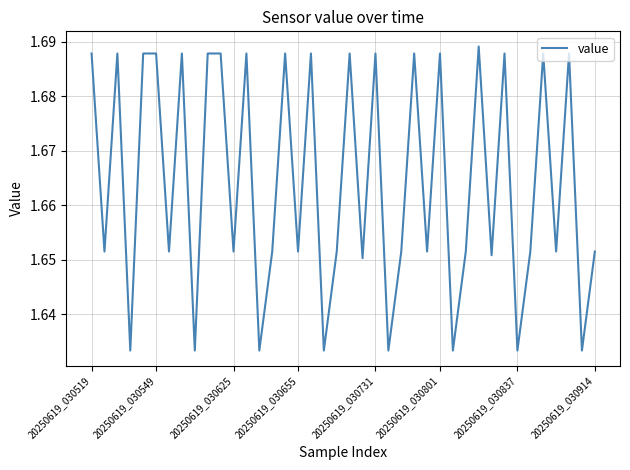

What is the sum of all values?

66.6